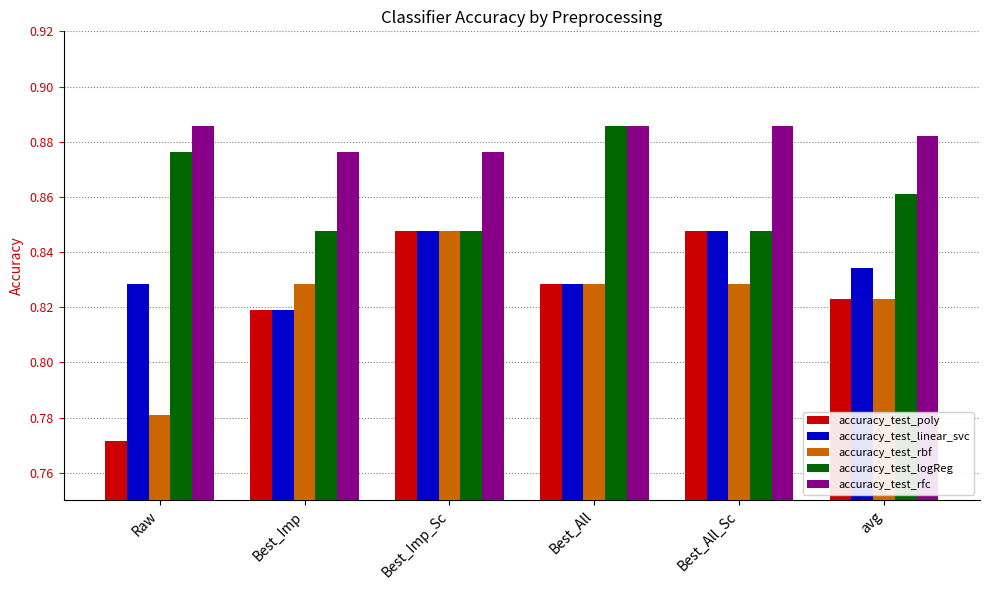

What is the sum of all accuracy_test_rfc values?

5.3